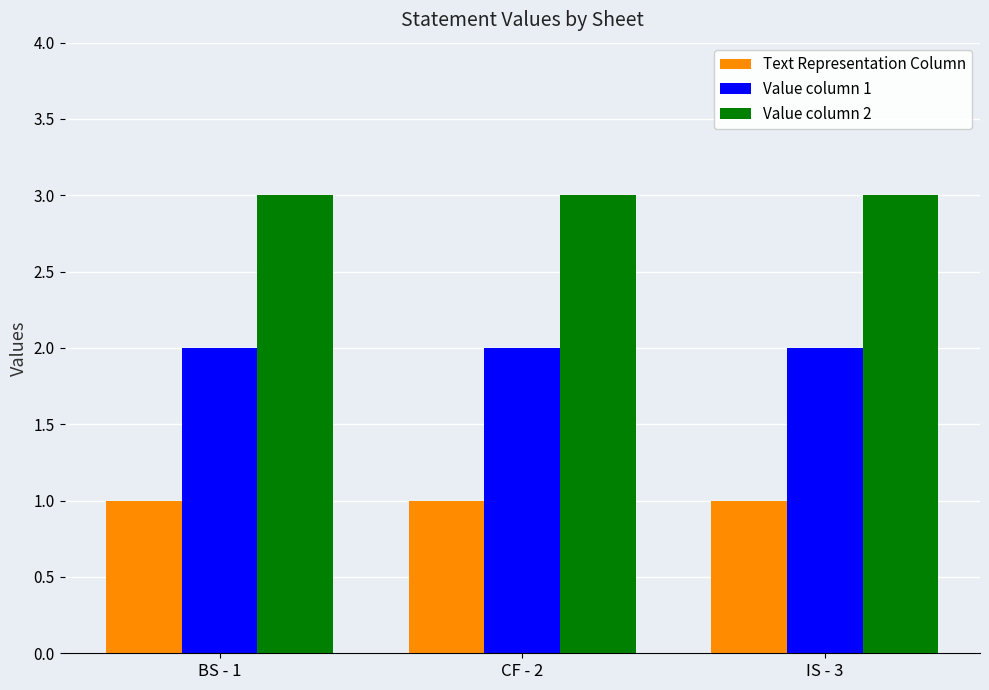

True or false: Value column 2 has a value of 4 at BS - 1.

False